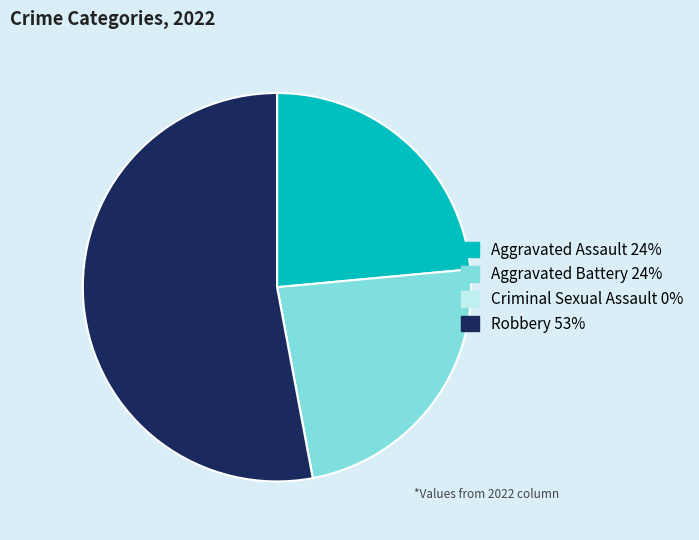

Approximately how many times larger is the value at Aggravated Assault compared to Robbery?

0.4